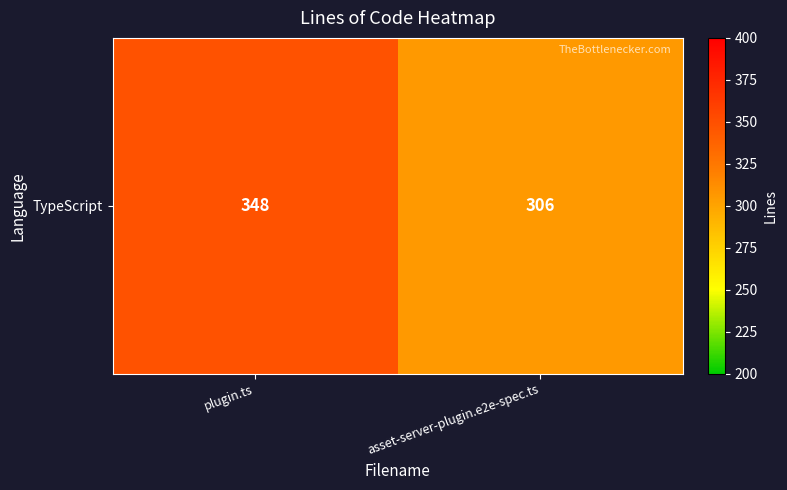

Reading left to right, transcribe all the data shown in this chart.

348	306